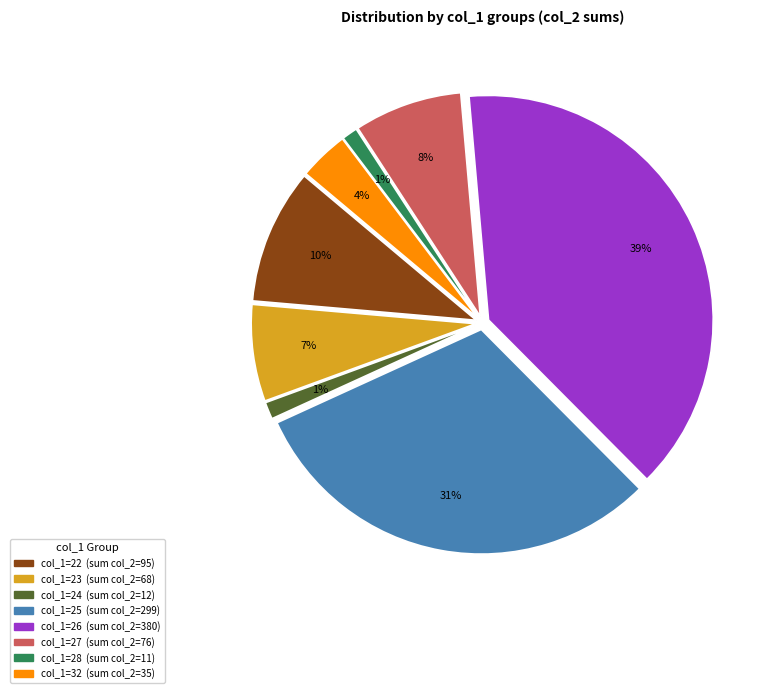

Is there a majority slice in this chart?

No